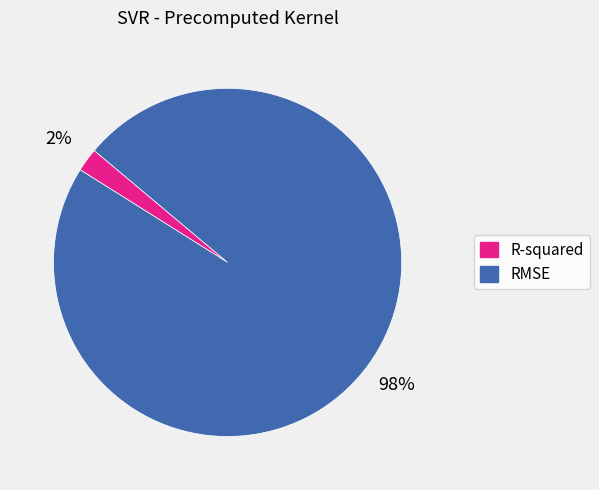

Count the number of slices in the pie.

2